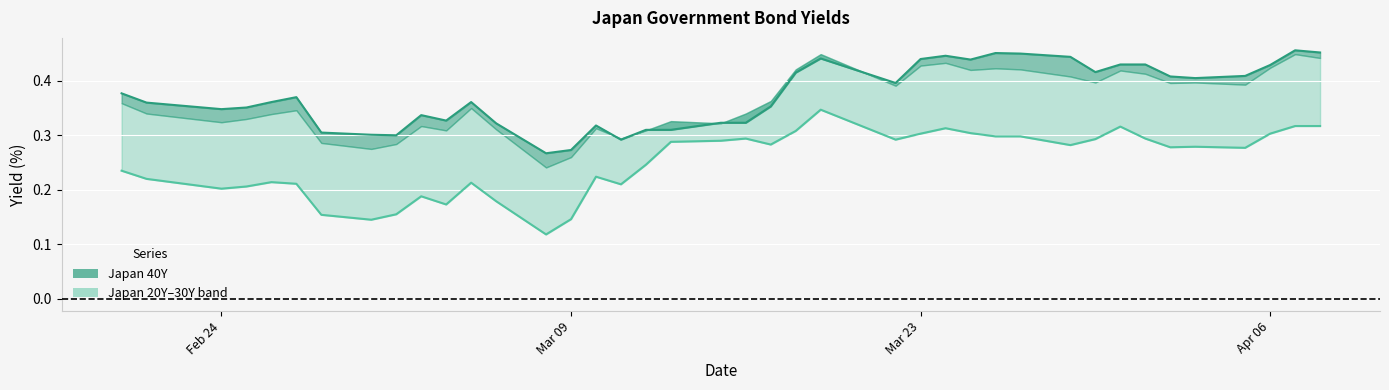

Count the number of data series in this chart.

2